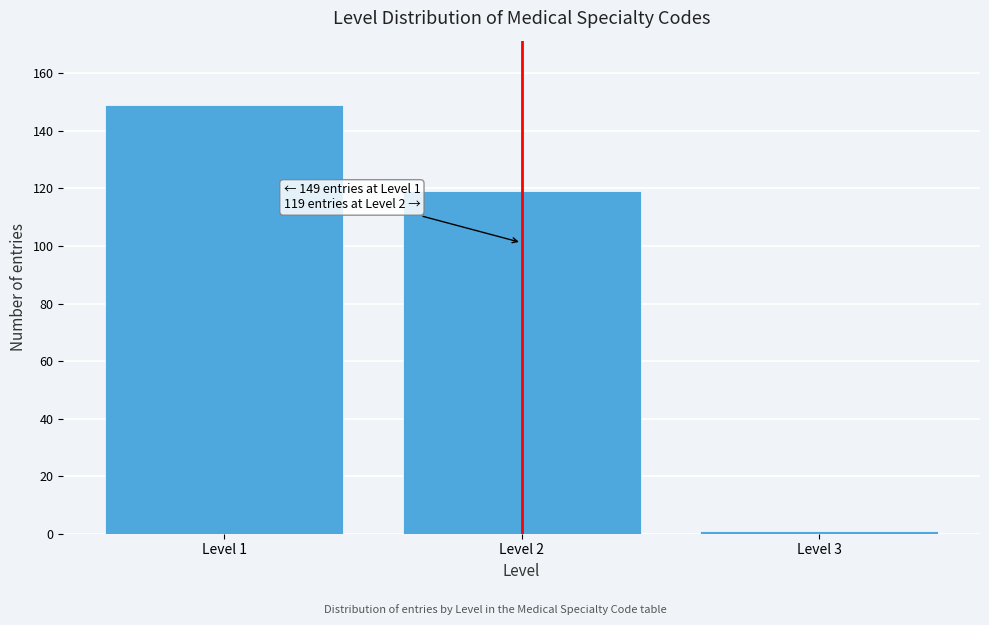

Over which range of the x-axis is the bar tallest?

0.5 to 1.5